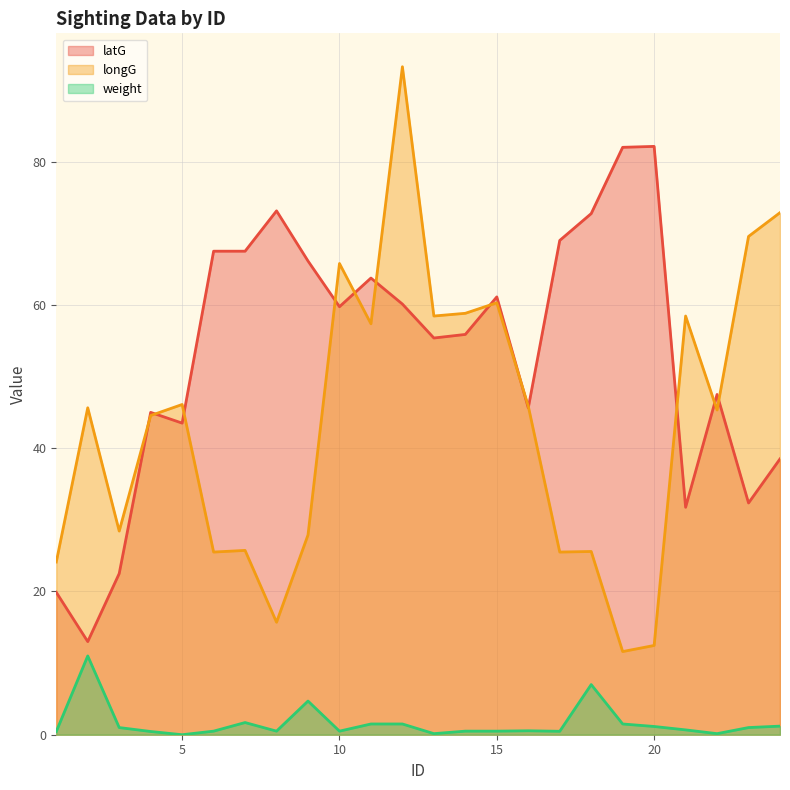

True or false: longG and weight intersect in this chart.

False